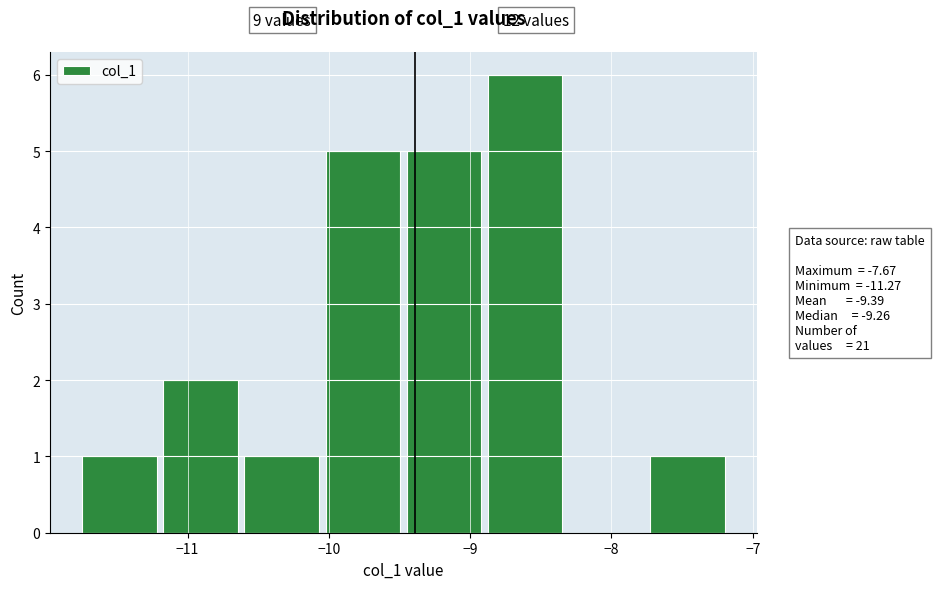

Which range on the x-axis has the tallest bar?

-8.9 to -8.3